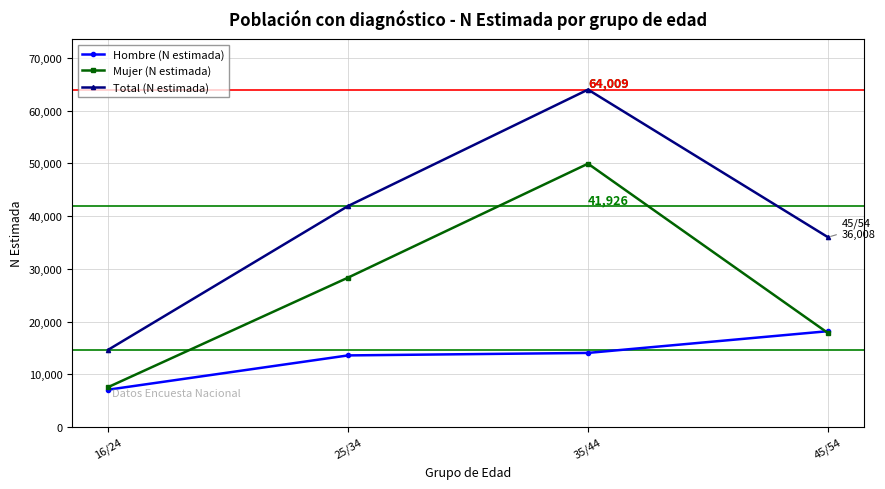

Which series has the widest spread of values?

Total (N estimada)